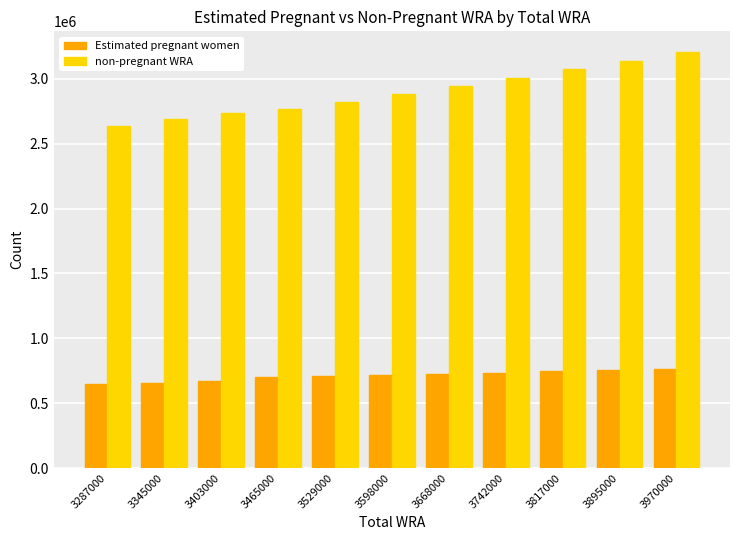

At which category is the sum across all series the highest?

3970000